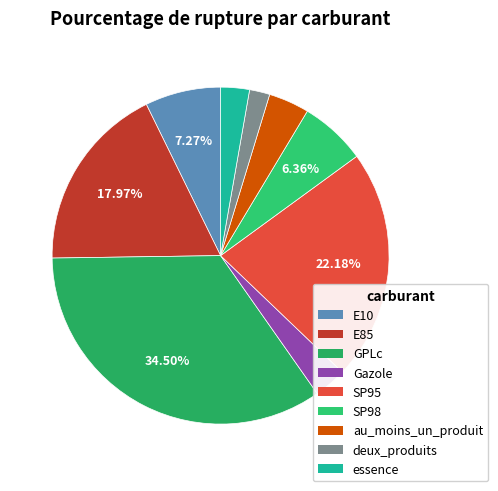

Does any single category account for the majority?

No